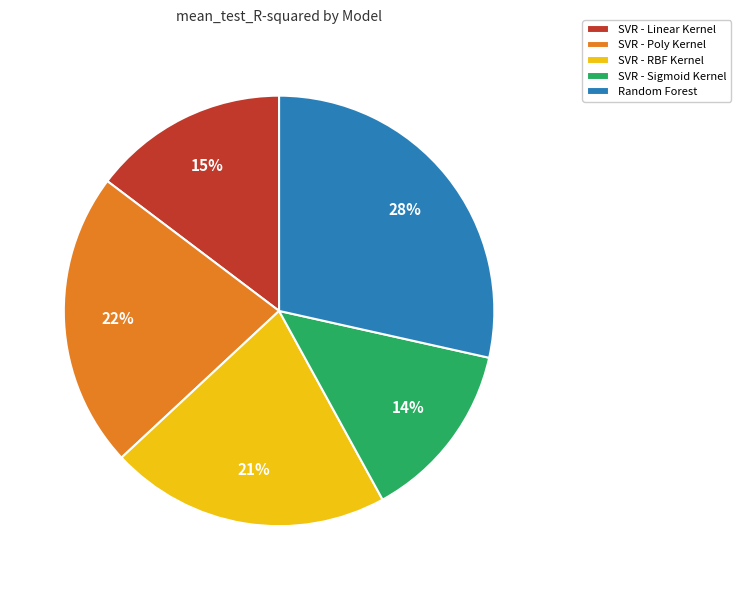

Does any single category account for the majority?

No